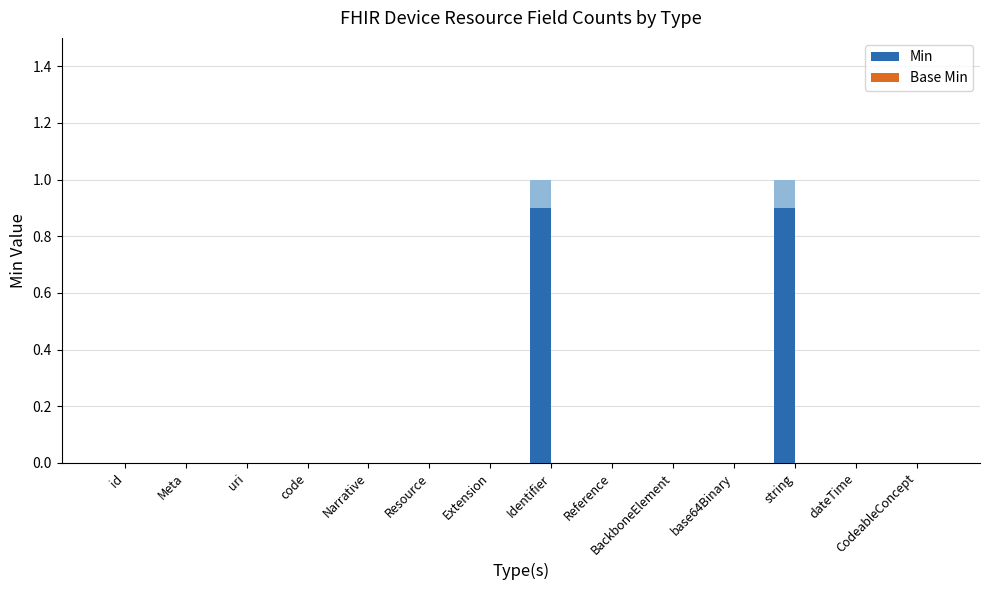

List the labels in order of Min value, smallest first.

id, Meta, uri, code, Narrative, Resource, Extension, Reference, BackboneElement, base64Binary, dateTime, CodeableConcept, Identifier, string